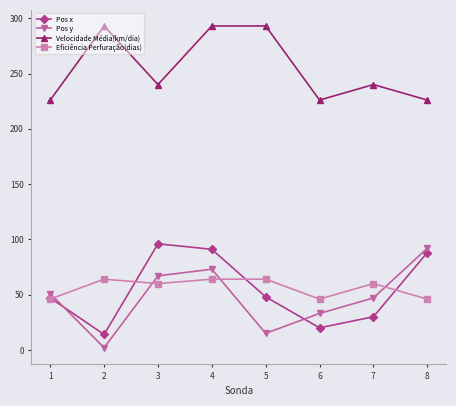

The value of Pos x at 2 is 169. True or false?

False